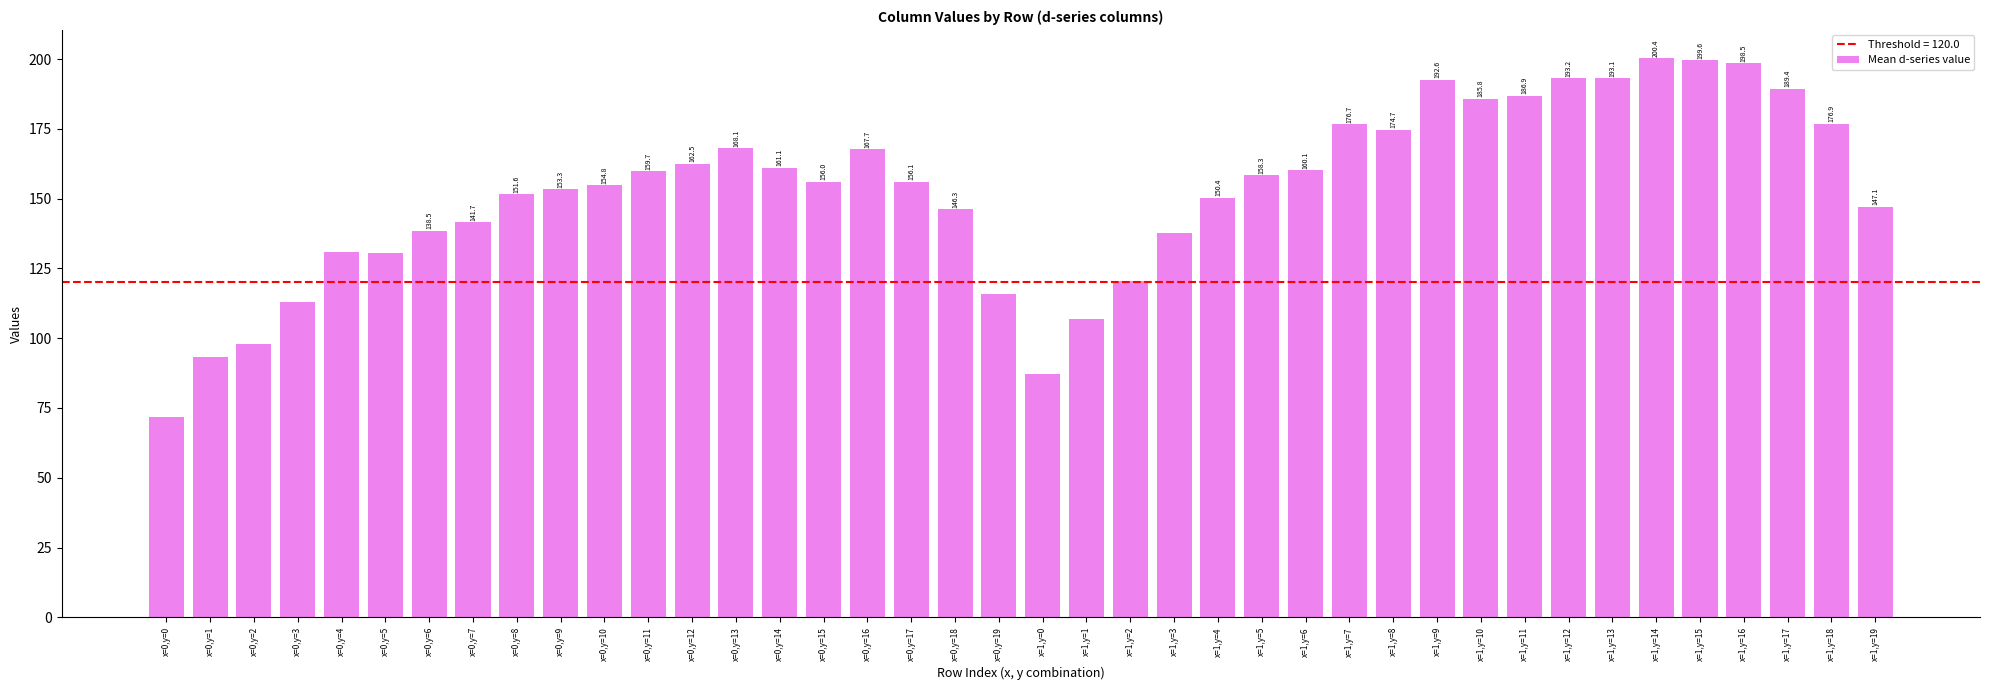

Where is the data nearest to the value 136?

x=1,y=3